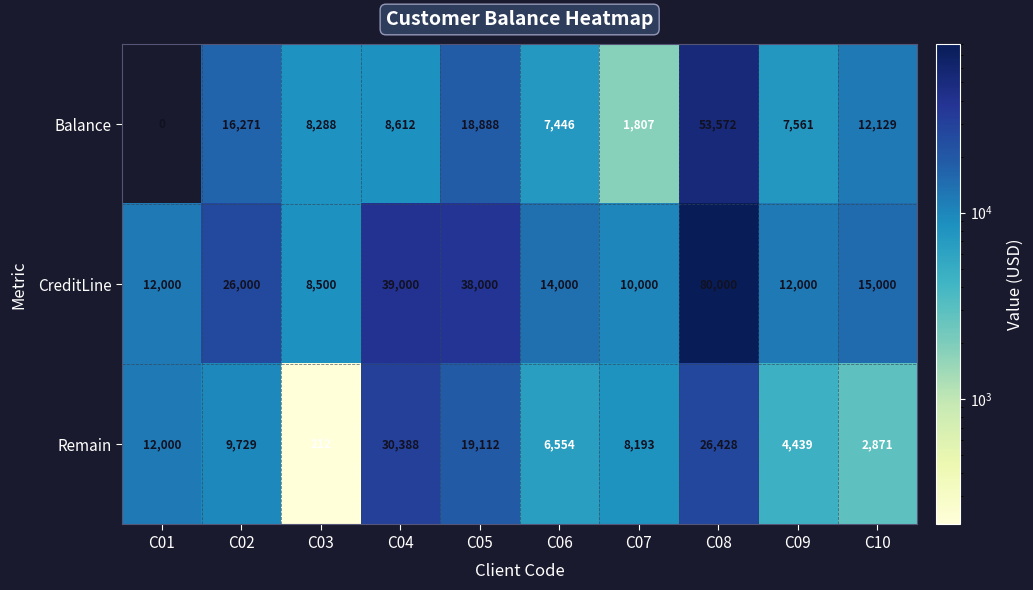

Reading right to left, what are all the values shown in this chart?

Balance: C10=12129	C09=7561	C08=53572	C07=1807	C06=7446	C05=18888	C04=8612	C03=8288	C02=16271	C01=0
CreditLine: C10=15000	C09=12000	C08=80000	C07=10000	C06=14000	C05=38000	C04=39000	C03=8500	C02=26000	C01=12000
Remain: C10=2871	C09=4439	C08=26428	C07=8193	C06=6554	C05=19112	C04=30388	C03=212	C02=9729	C01=12000